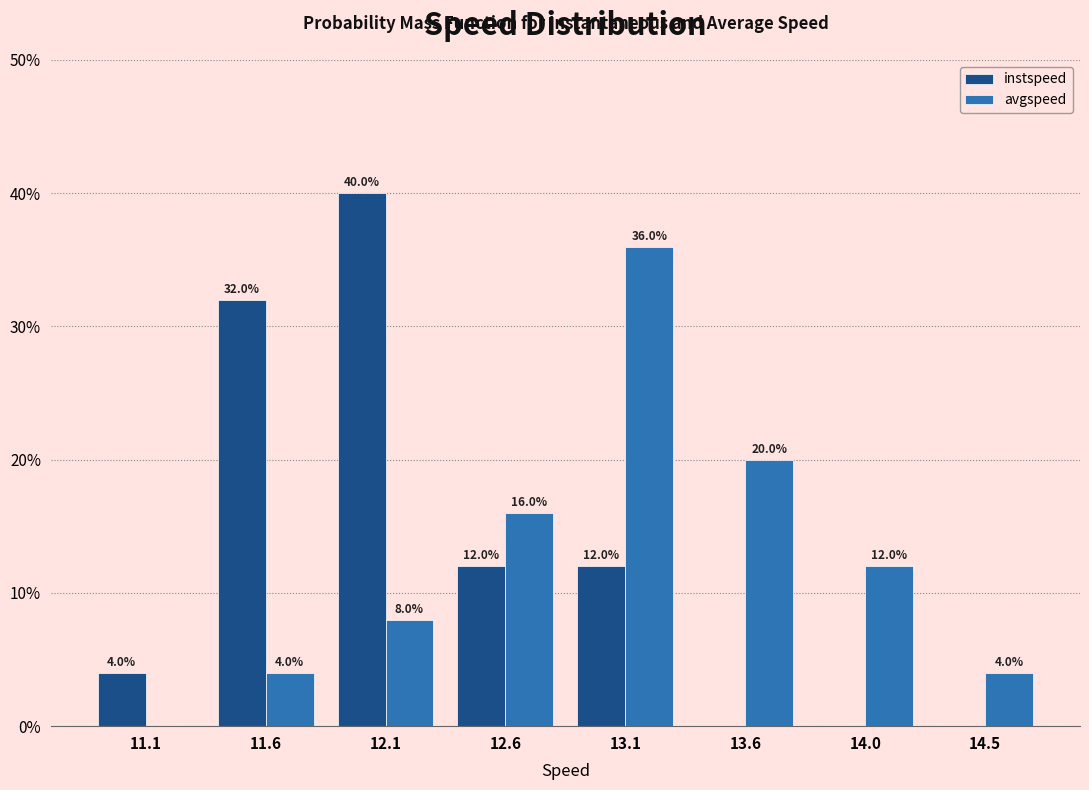

Reading left to right, transcribe all the data shown in this chart.

instspeed: 11.1=4	11.6=32	12.1=40	12.6=12	13.1=12	13.6=0	14.0=0	14.5=0
avgspeed: 11.1=0	11.6=4	12.1=8	12.6=16	13.1=36	13.6=20	14.0=12	14.5=4